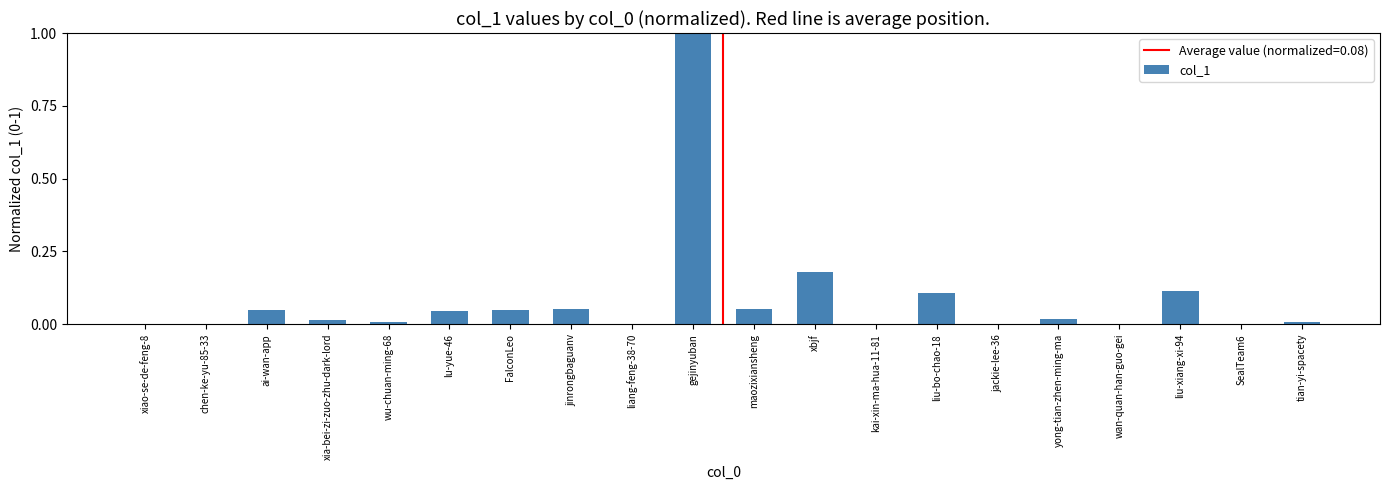

How many distinct data groups are displayed?

1